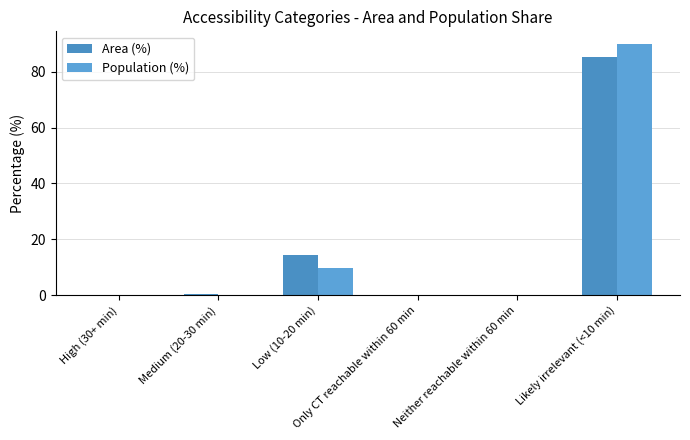

Between Medium (20-30 min) and Neither reachable within 60 min, which is larger?

Medium (20-30 min)